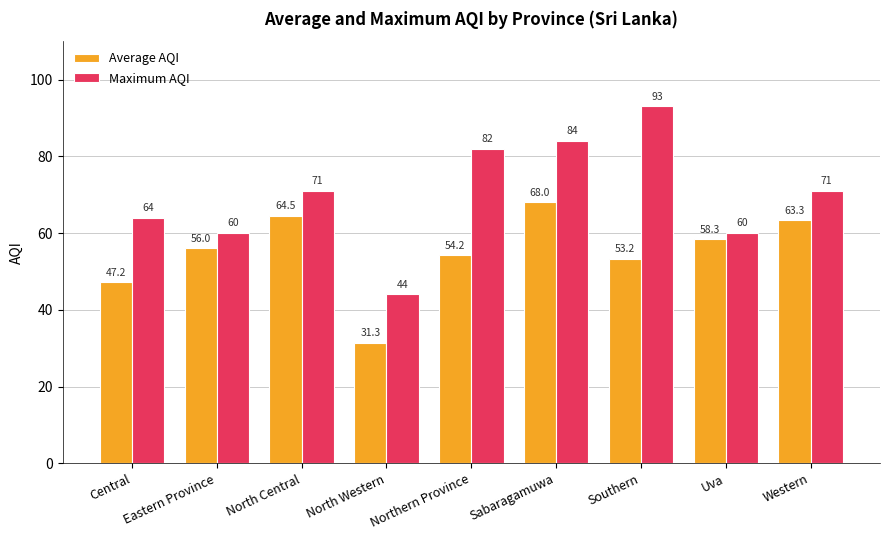

Is the value of Maximum AQI at Eastern Province greater than the value of Average AQI at Western?

No